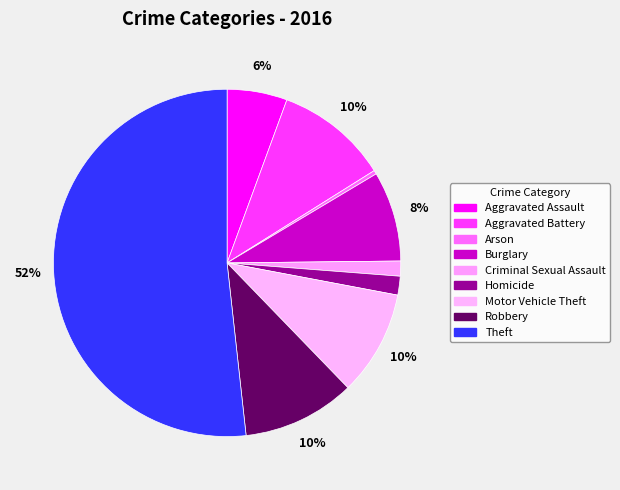

Count the number of slices in the pie.

9